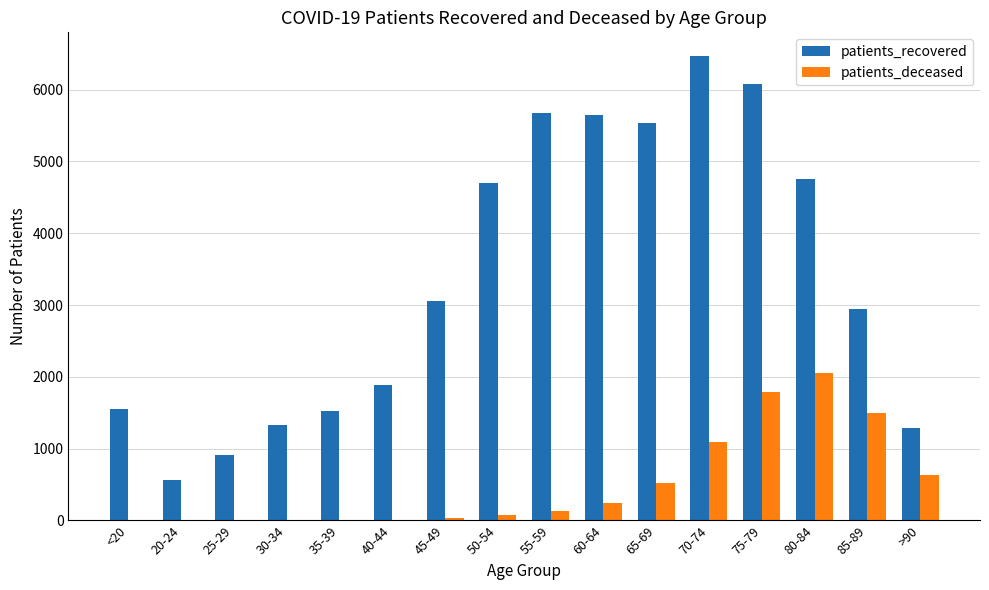

What is the total value across all series at 80-84?

6816